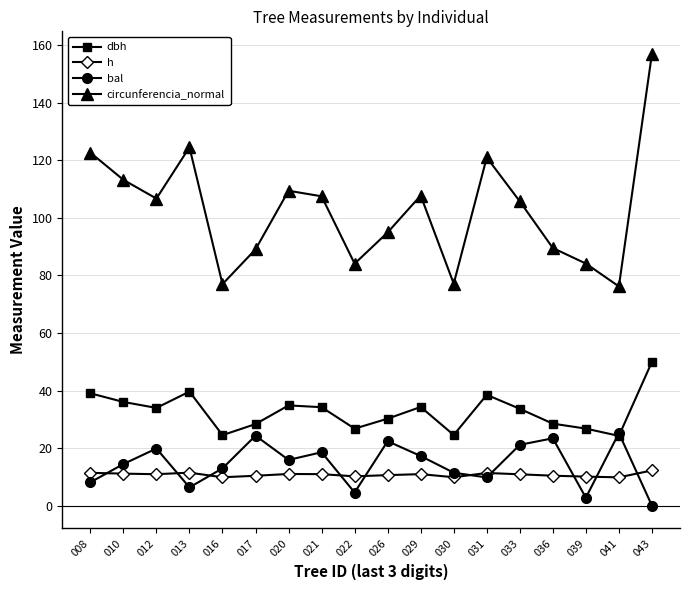

How many data points does each series have?

18